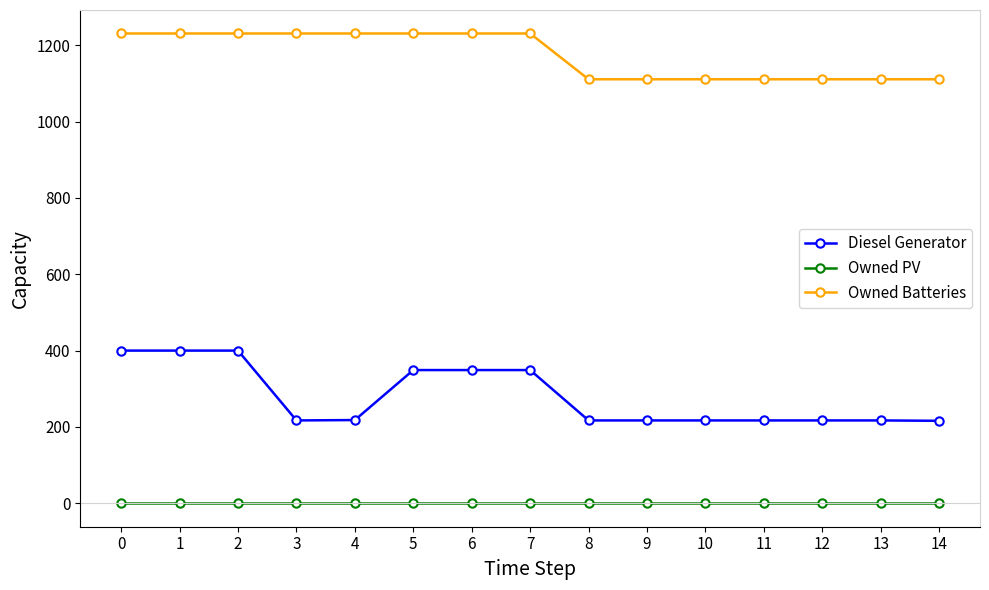

List the series in order of their peak value, highest first.

Owned Batteries, Diesel Generator, Owned PV